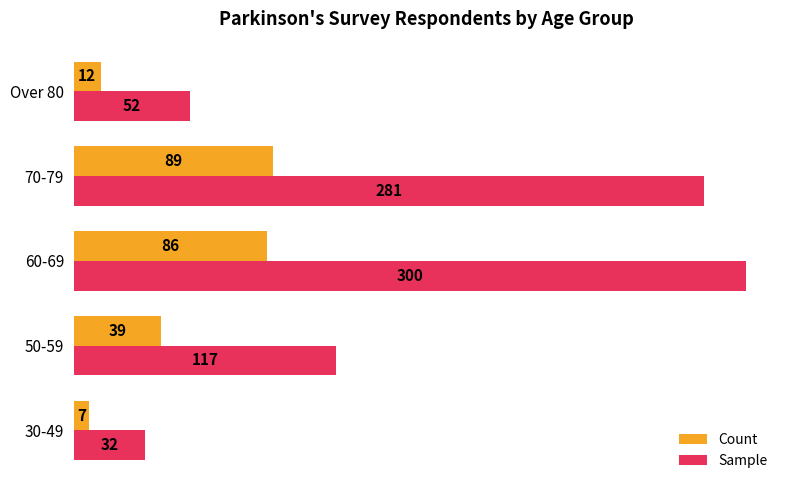

What are all the series names shown in the legend?

Count, Sample